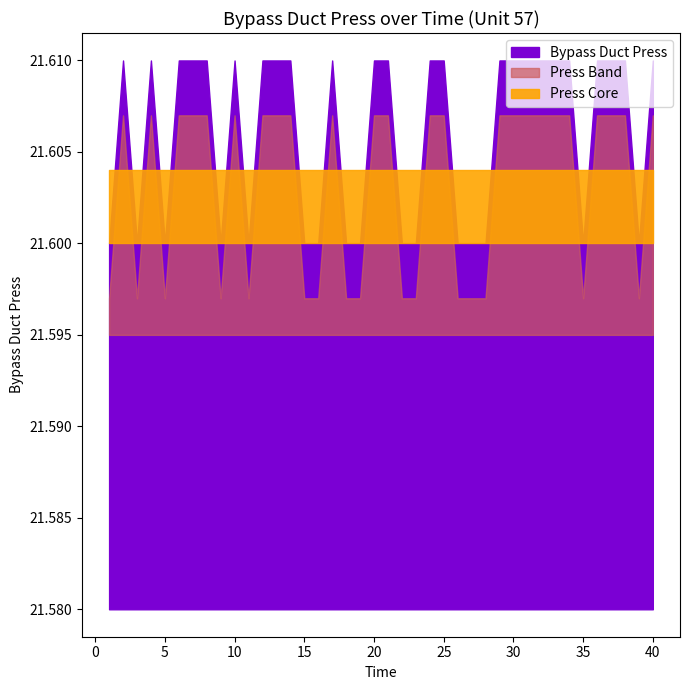

How many points are lower than both their immediate neighbors (excluding endpoints)?

6